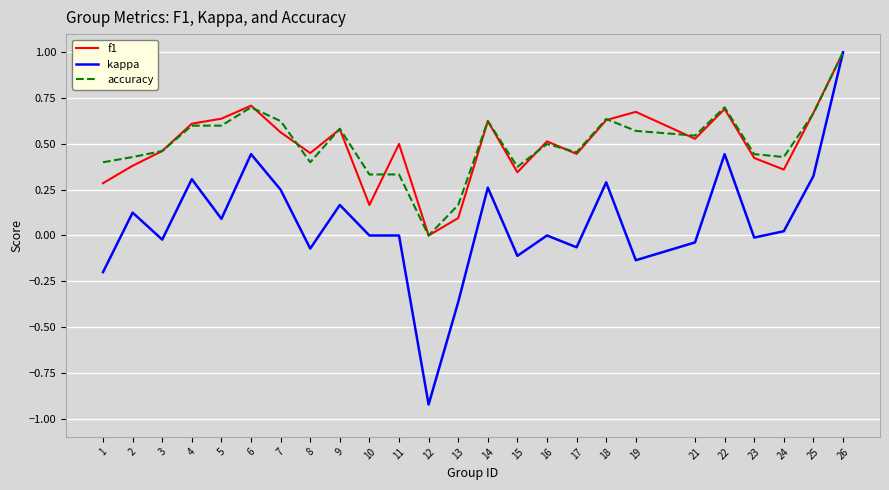

At which category is the sum across all series the highest?

26